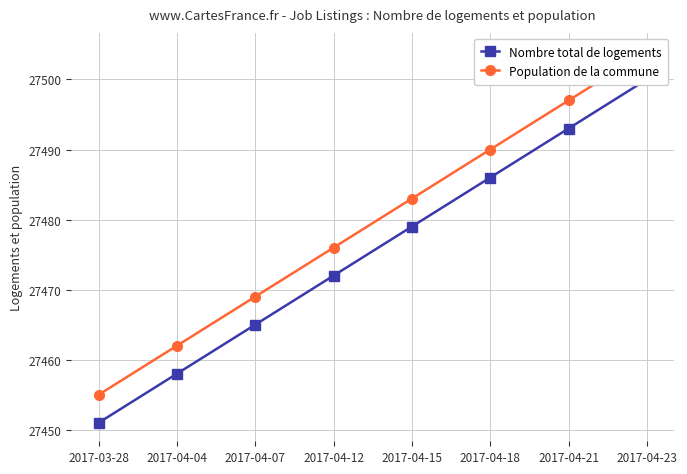

What is the label of the 6th point from the right?

2017-04-07